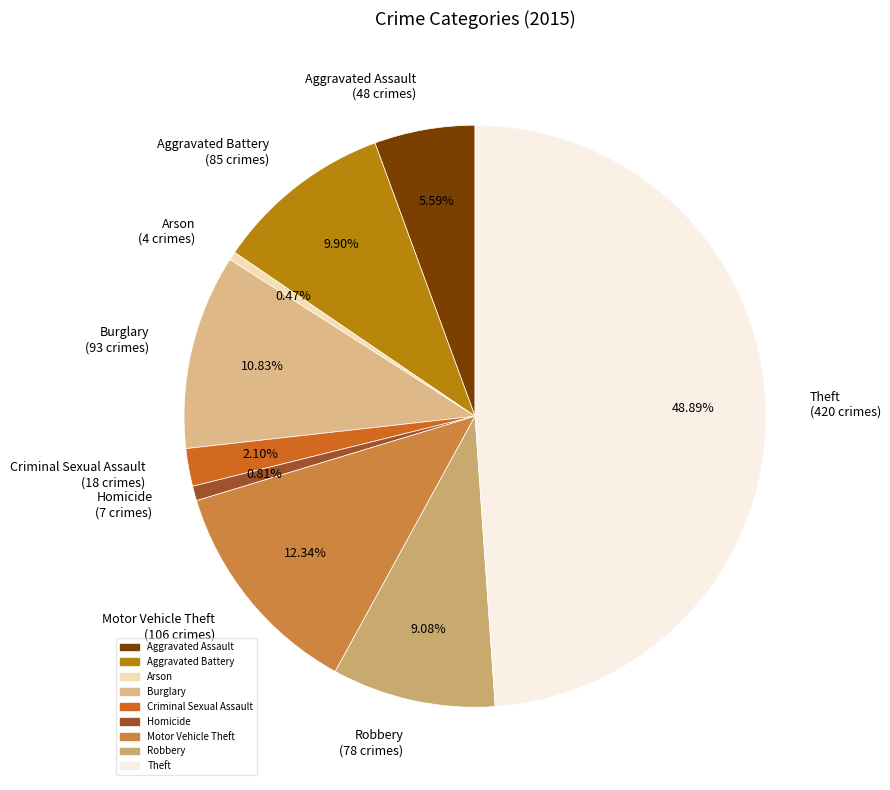

What percentage is the Motor Vehicle Theft slice, to the nearest percent?

12%